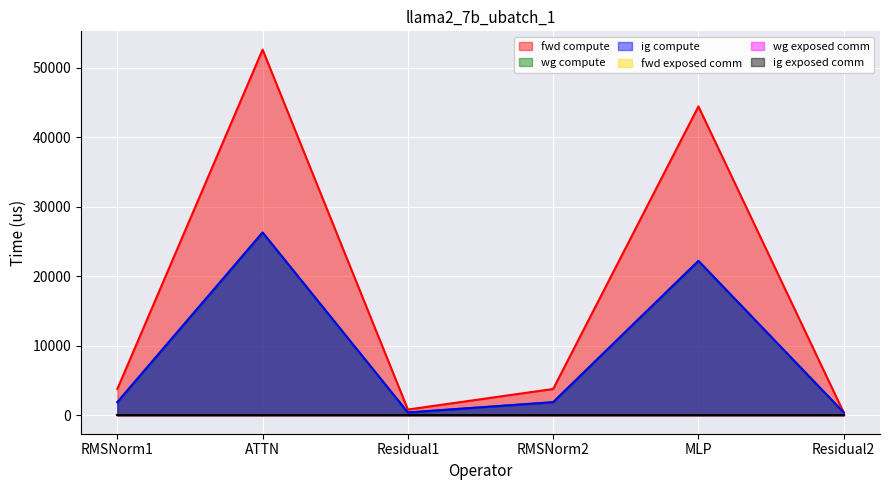

Where is the first local minimum for fwd compute?

Residual1